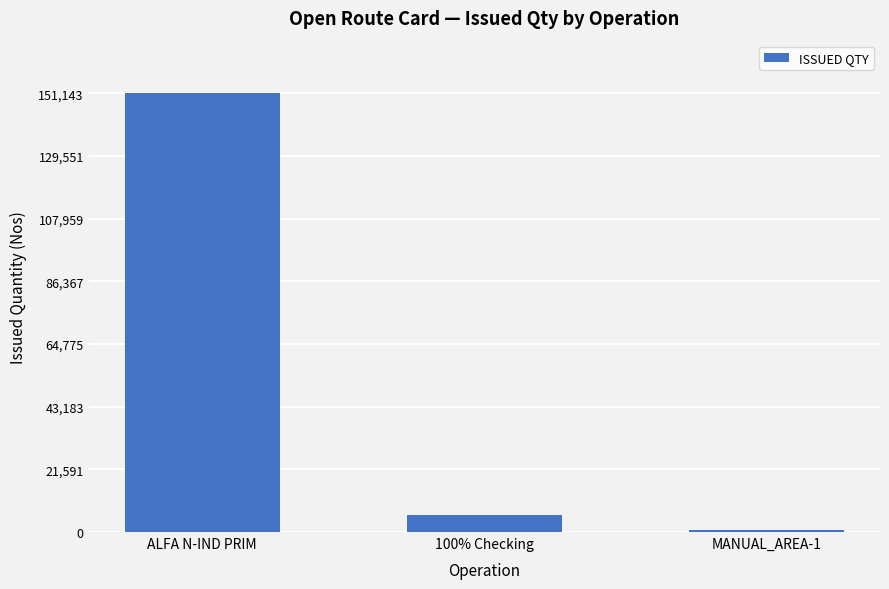

What is the greatest value displayed?

151143